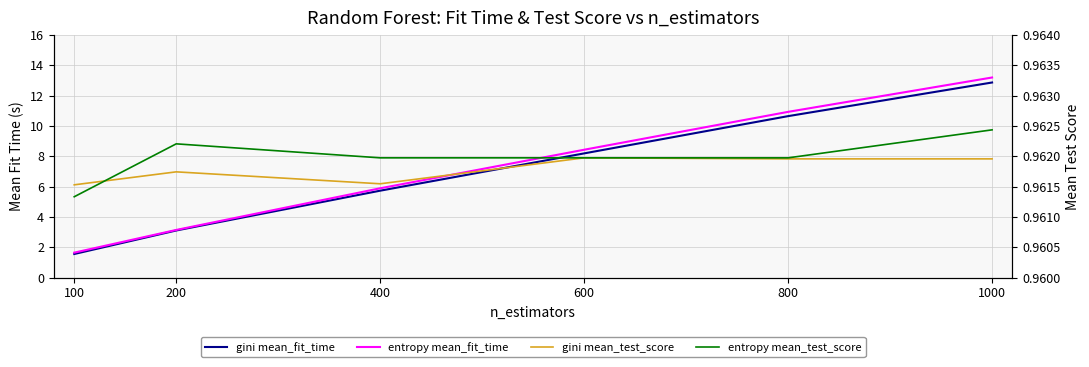

True or false: gini mean_test_score and entropy mean_test_score intersect in this chart.

True